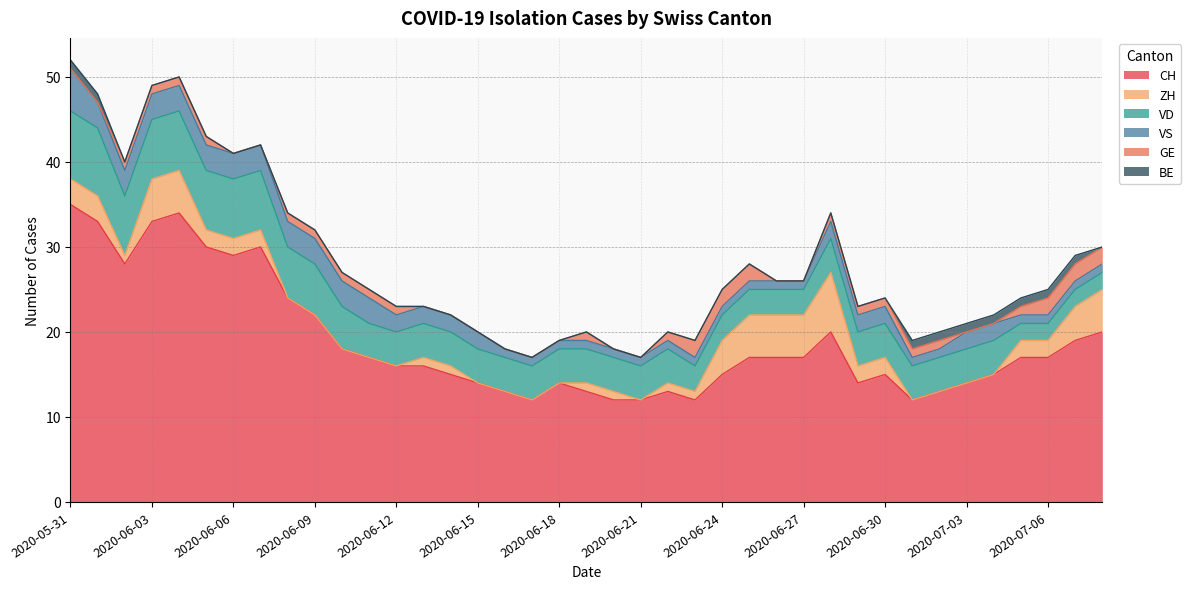

At how many categories does at least one series exceed 2?

39